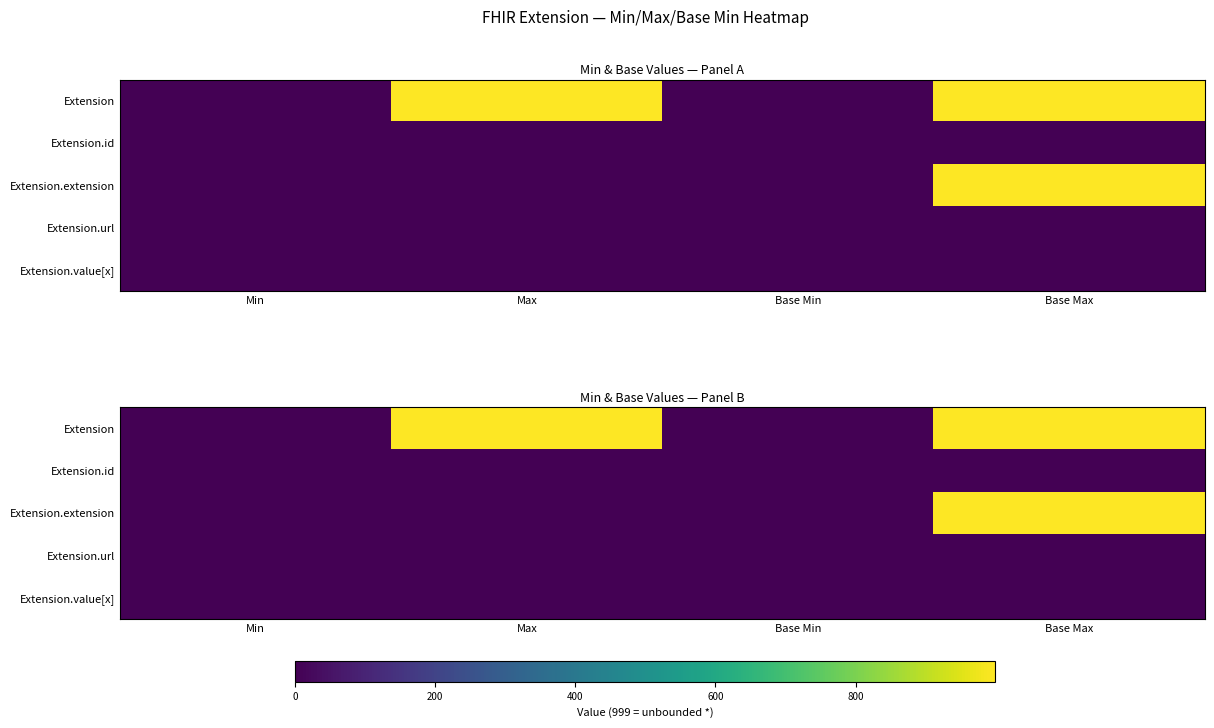

At which category is the sum across all series the highest?

Base Max